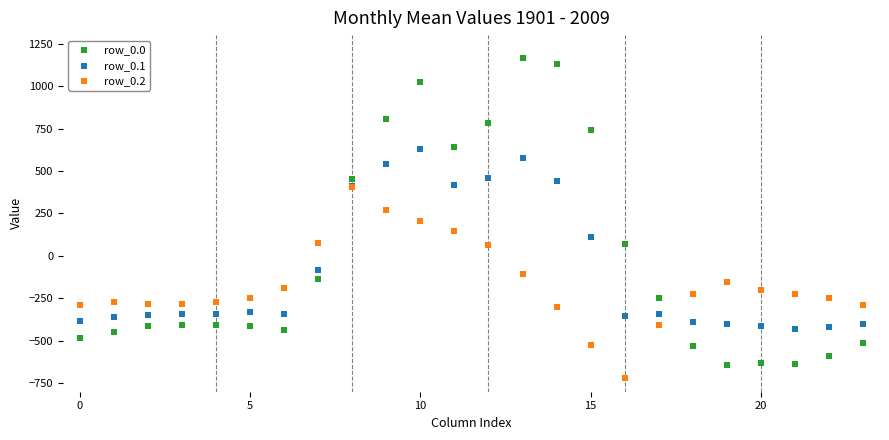

What are all the series names shown in the legend?

row_0.0, row_0.1, row_0.2